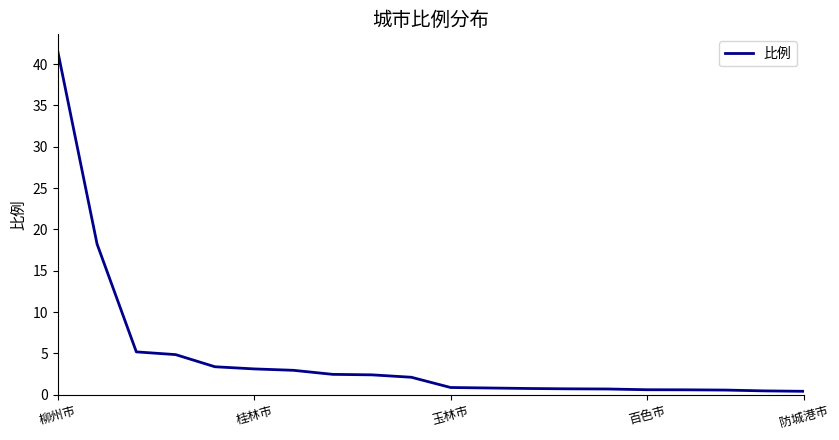

What is the difference between the maximum and second lowest values?

41.1